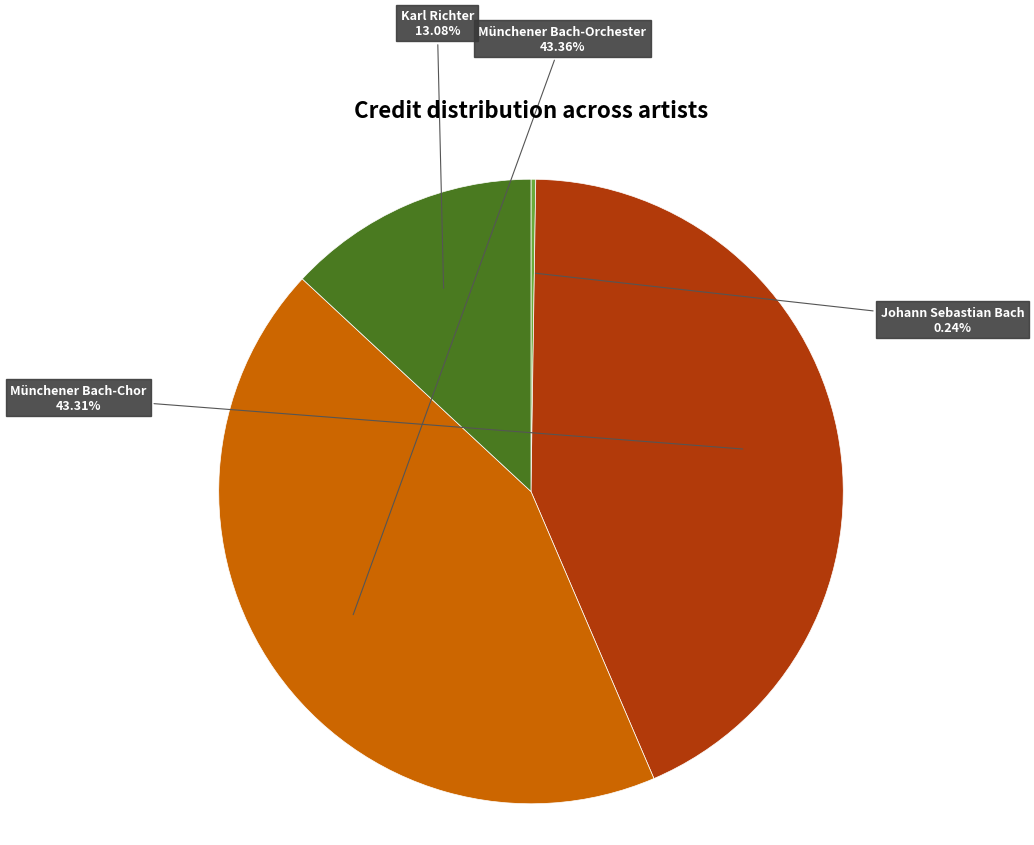

Approximately how many times larger is the value at Münchener Bach-Orchester compared to Münchener Bach-Chor?

1.0